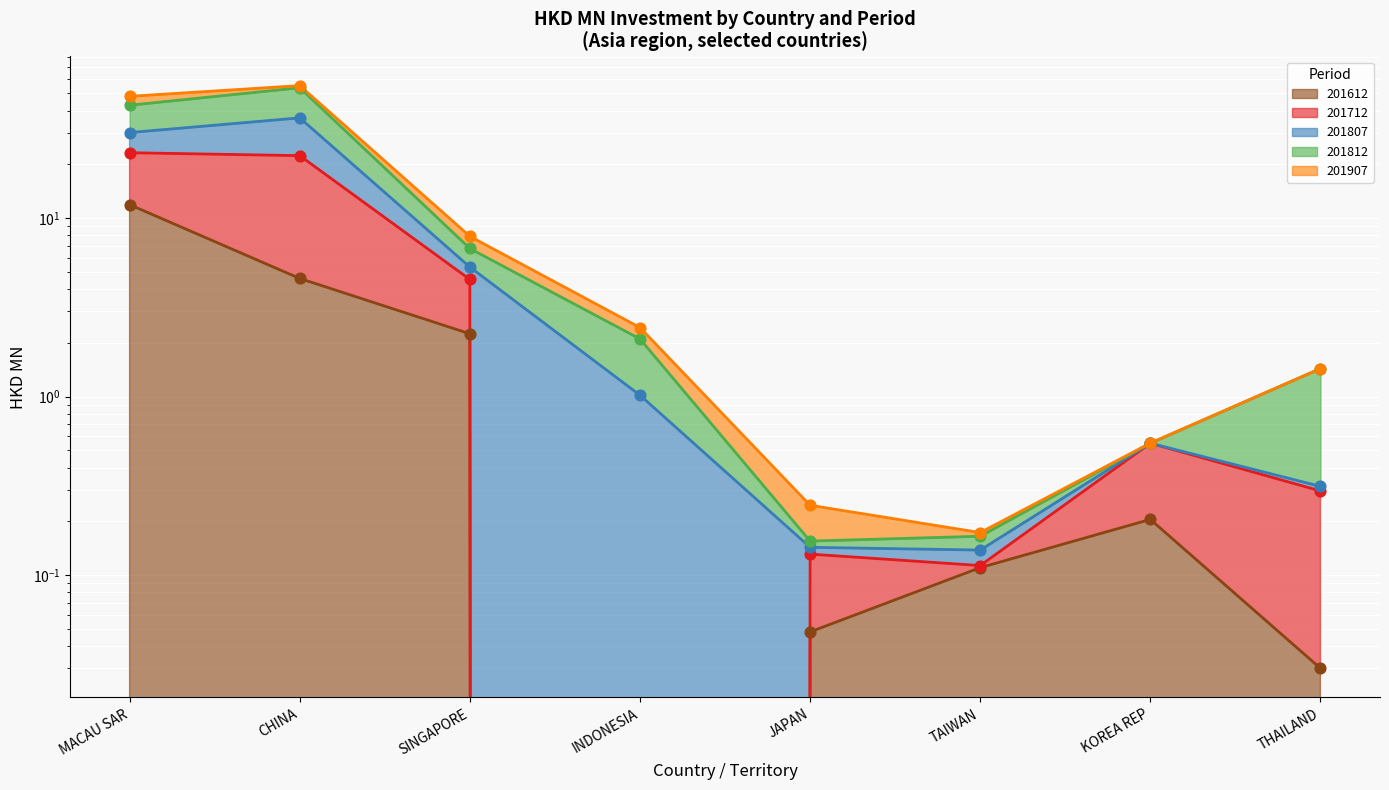

Is the value of 201612 at JAPAN greater than the value of 201812 at KOREA REP?

No